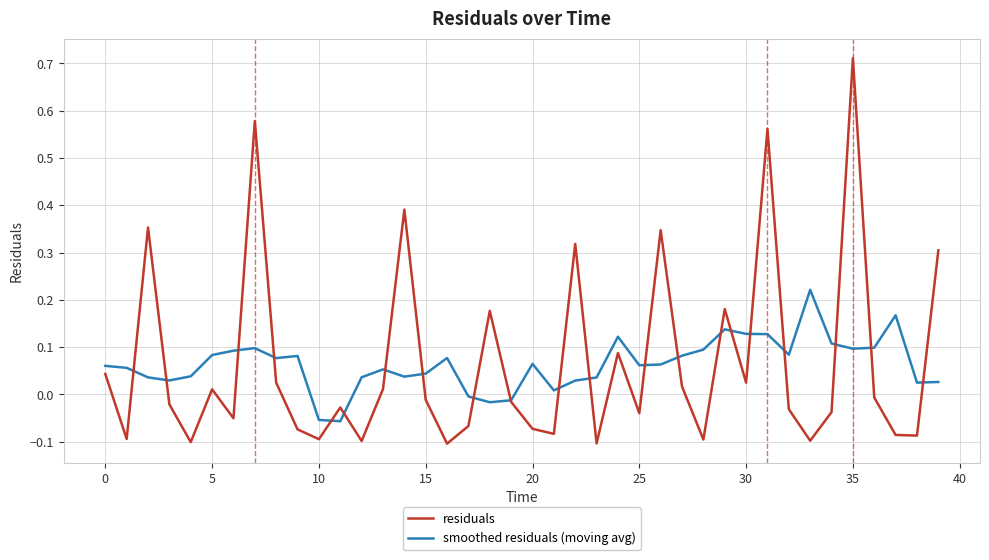

True or false: smoothed residuals (moving avg) and residuals cross at least once.

True